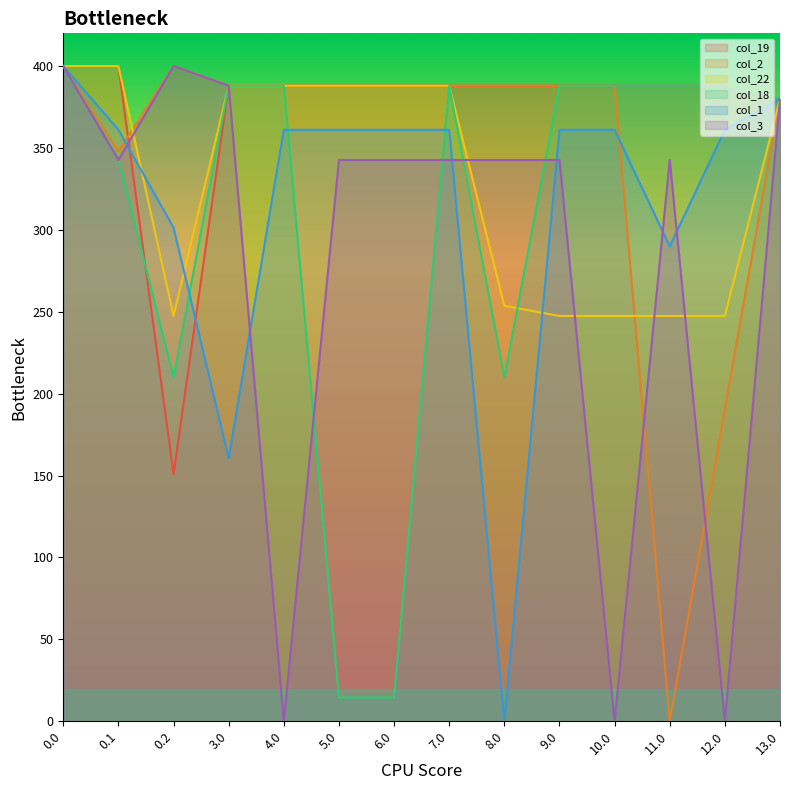

What is the label of the 3rd point from the right?

11.0